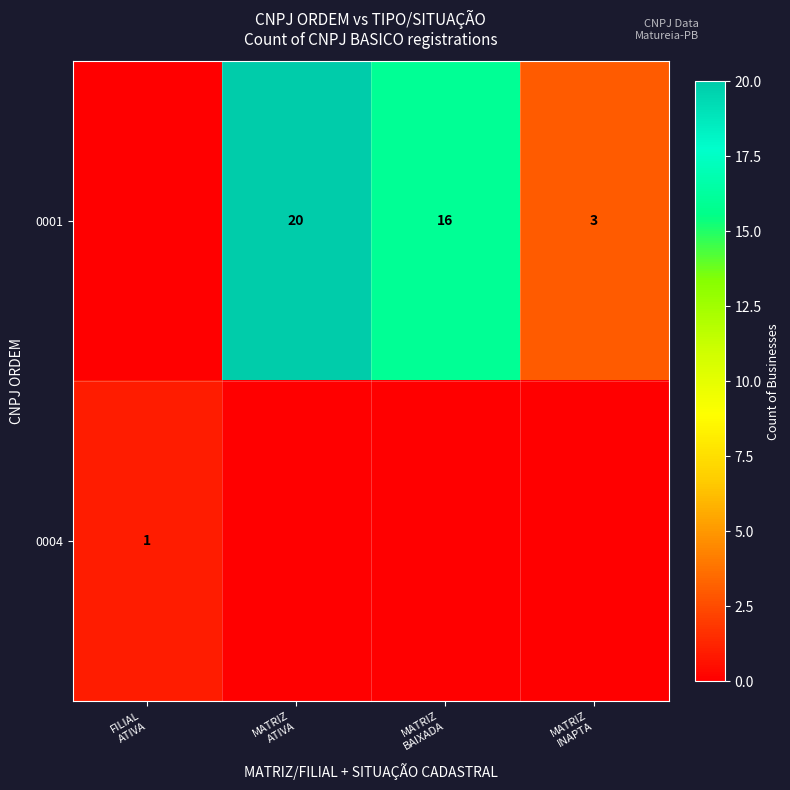

Where is 0001 nearest to the value 10?

MATRIZ BAIXADA